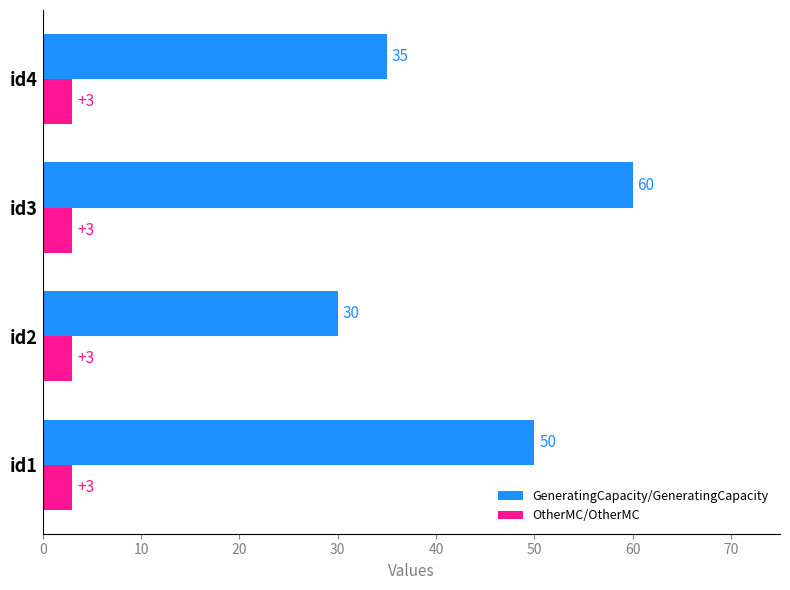

What is the maximum value for OtherMC/OtherMC?

3